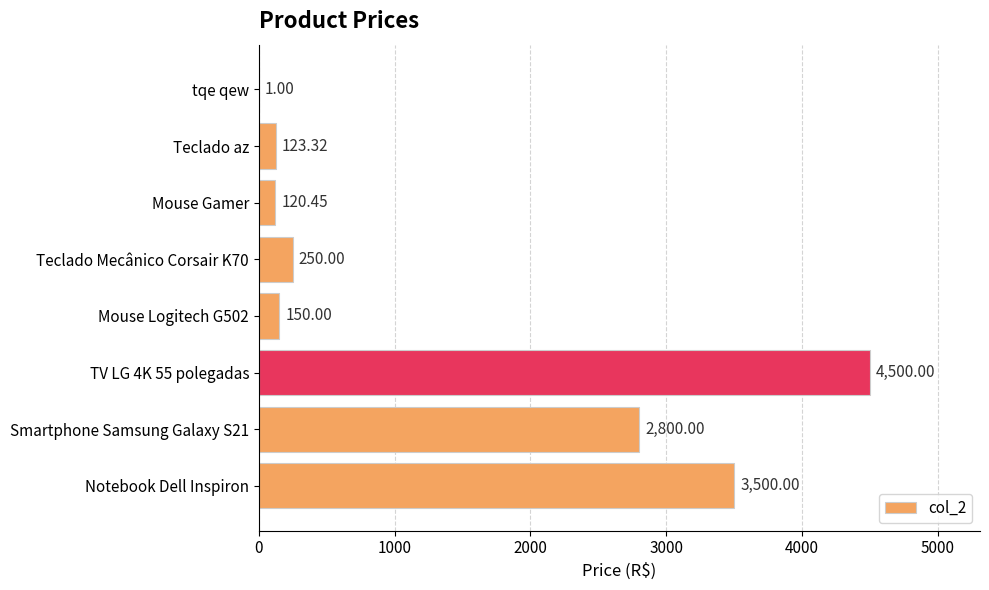

What is the change in value from Teclado Mecânico Corsair K70 to Teclado az?

-126.7